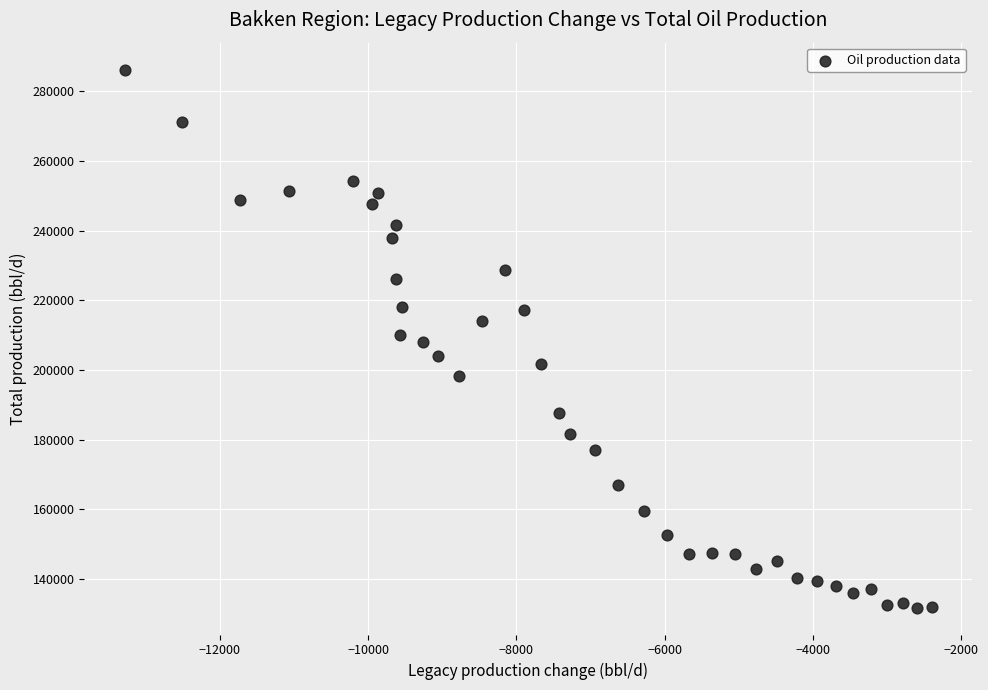

What is the range of X values (max minus min)?

10883